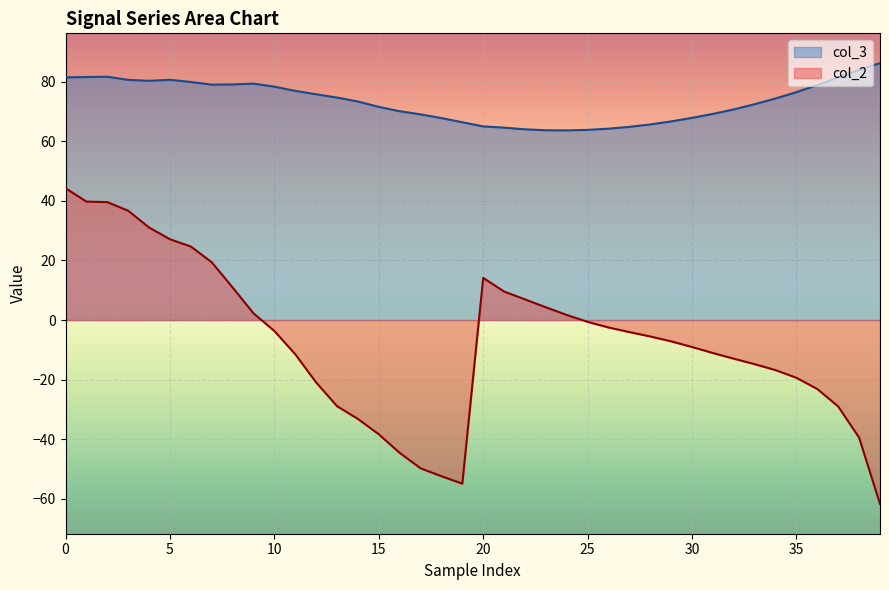

The value of col_3 at 30 is 35.2. True or false?

False